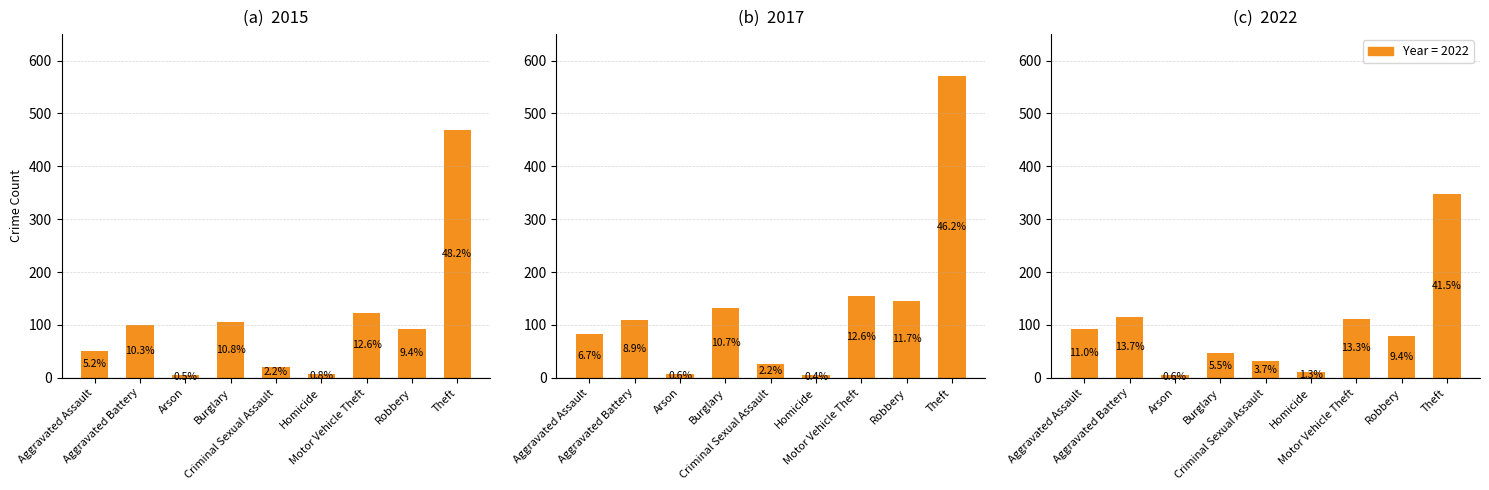

How many categories are shown in the chart?

9